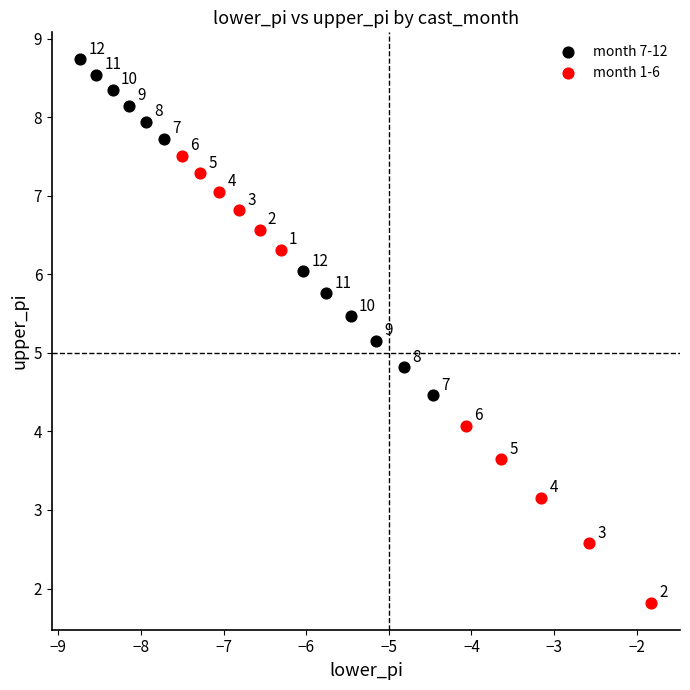

Which series has the widest spread of Y values?

month 1-6